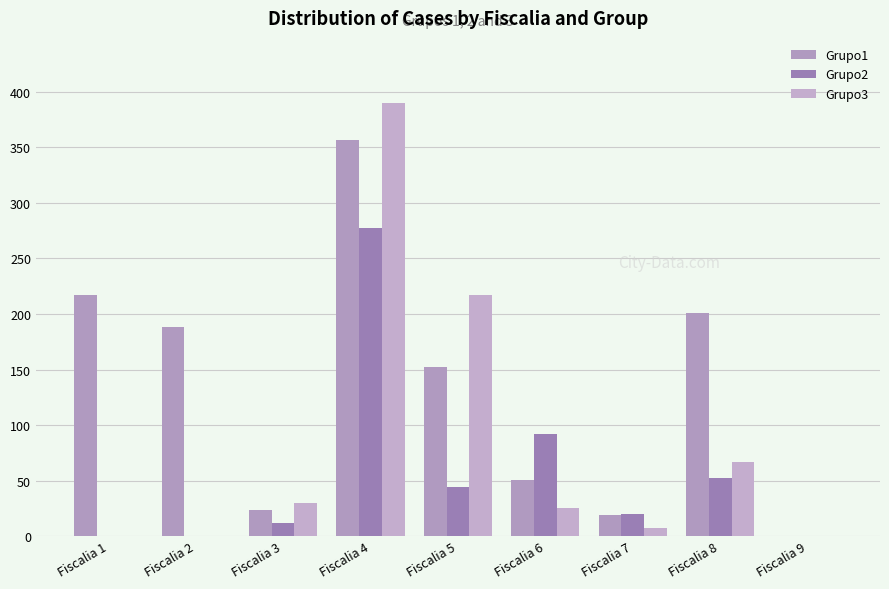

What is the value of the Grupo3 bar at the 3rd from the left?

30